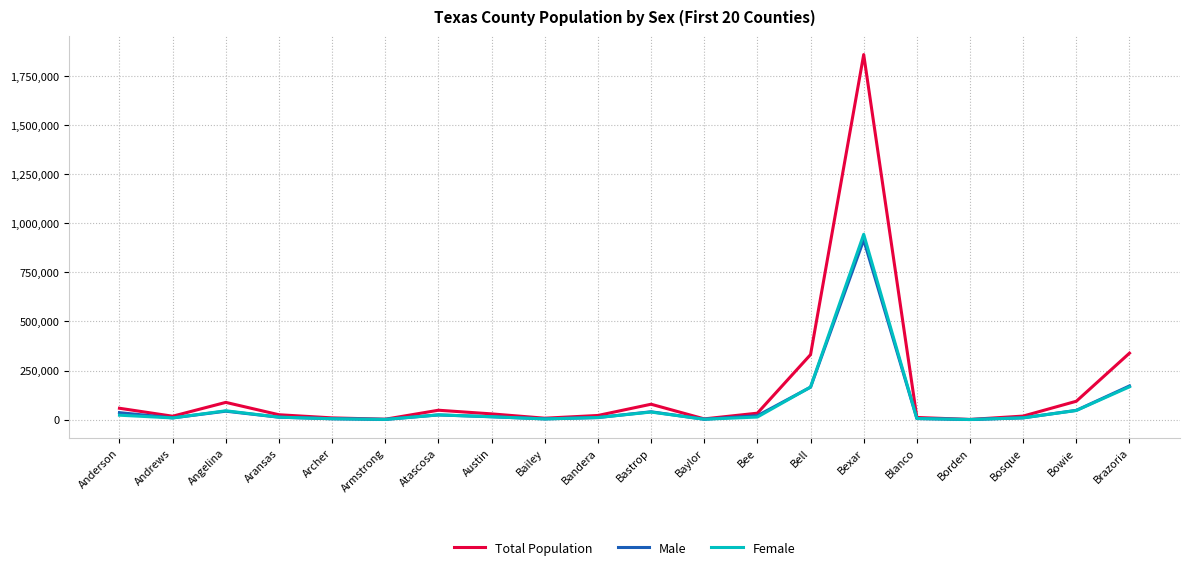

What is the difference between the maximum and second lowest values in the Female series?

942586